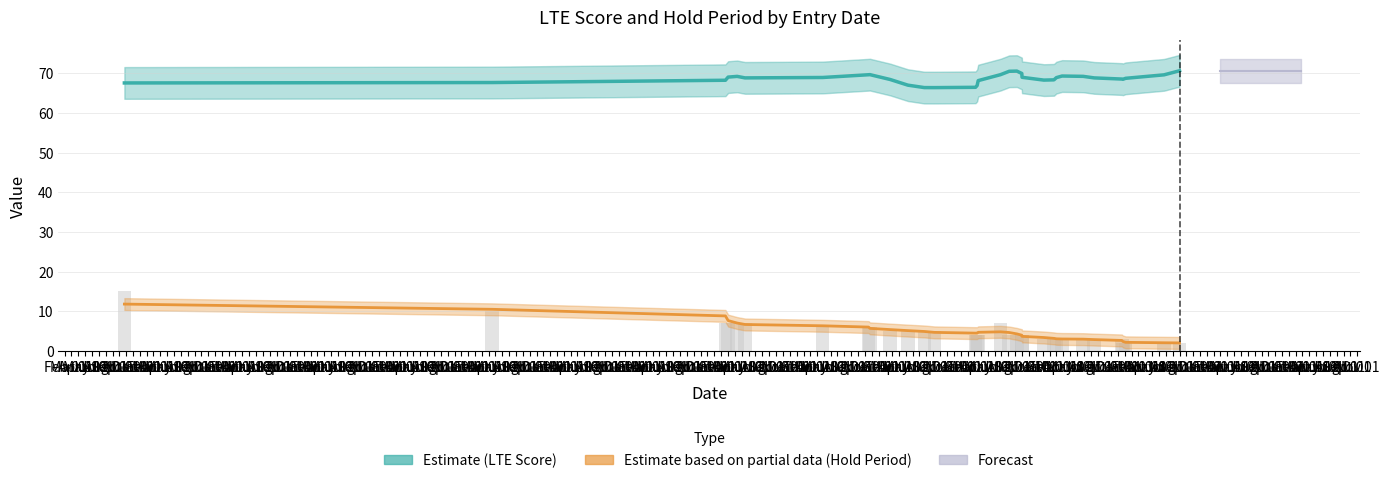

Which series has the largest total across all categories?

Estimate (LTE Score)